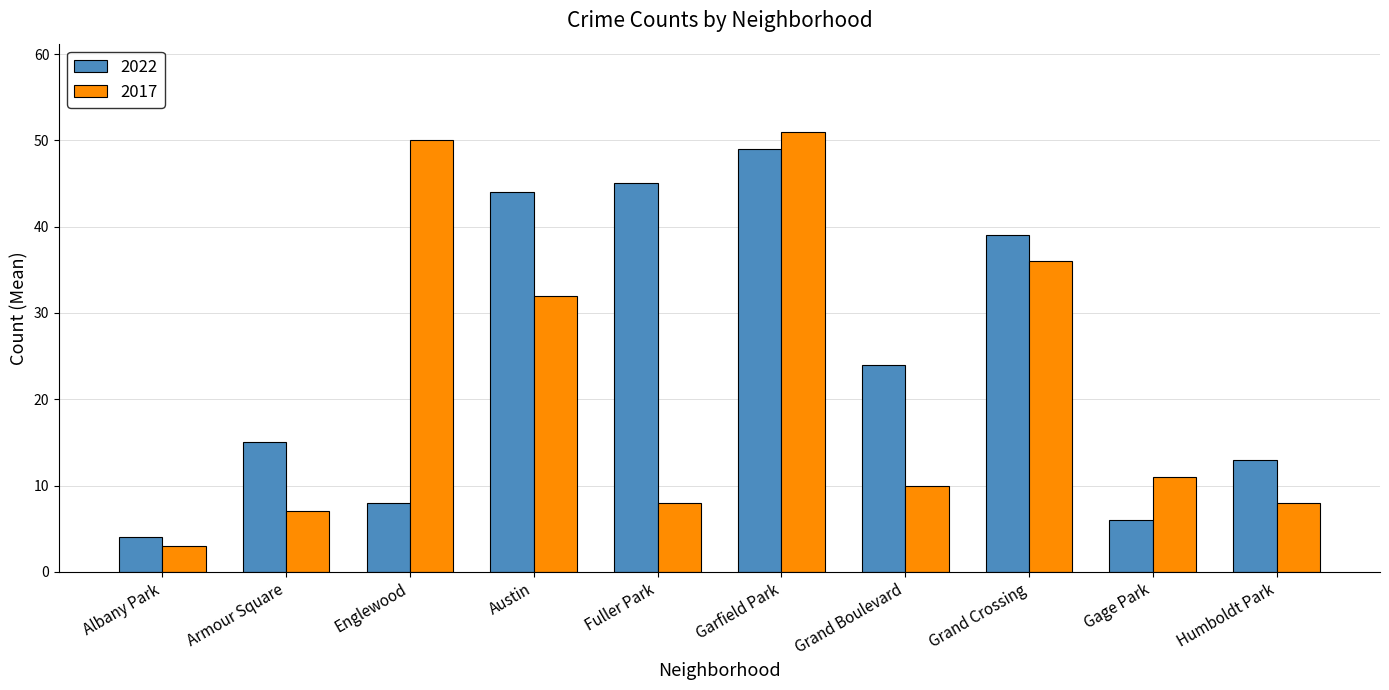

True or false: 2017 has a value of 7 at Armour Square.

True